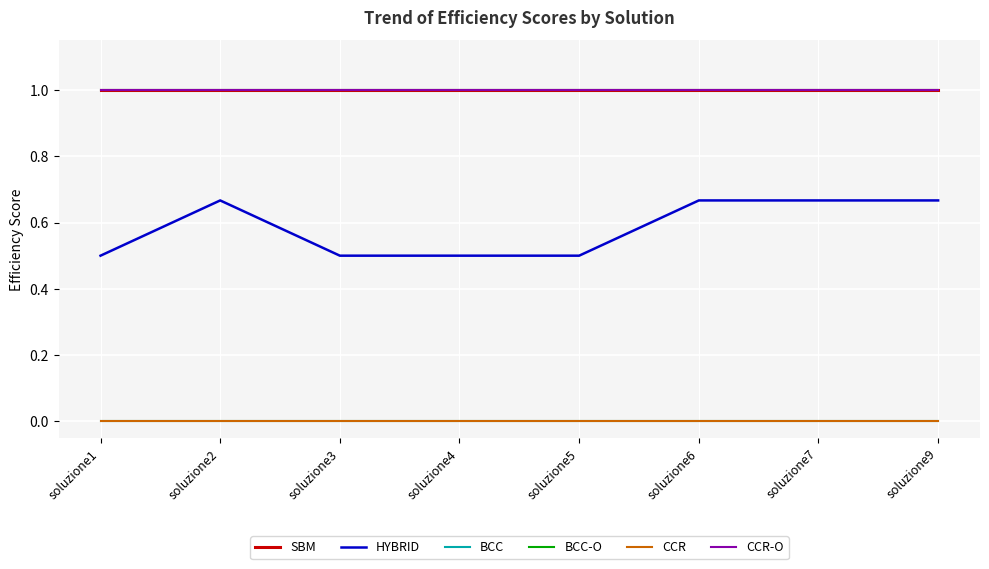

Rank the categories by HYBRID value from highest to lowest.

soluzione7, soluzione2, soluzione6, soluzione9, soluzione1, soluzione3, soluzione4, soluzione5